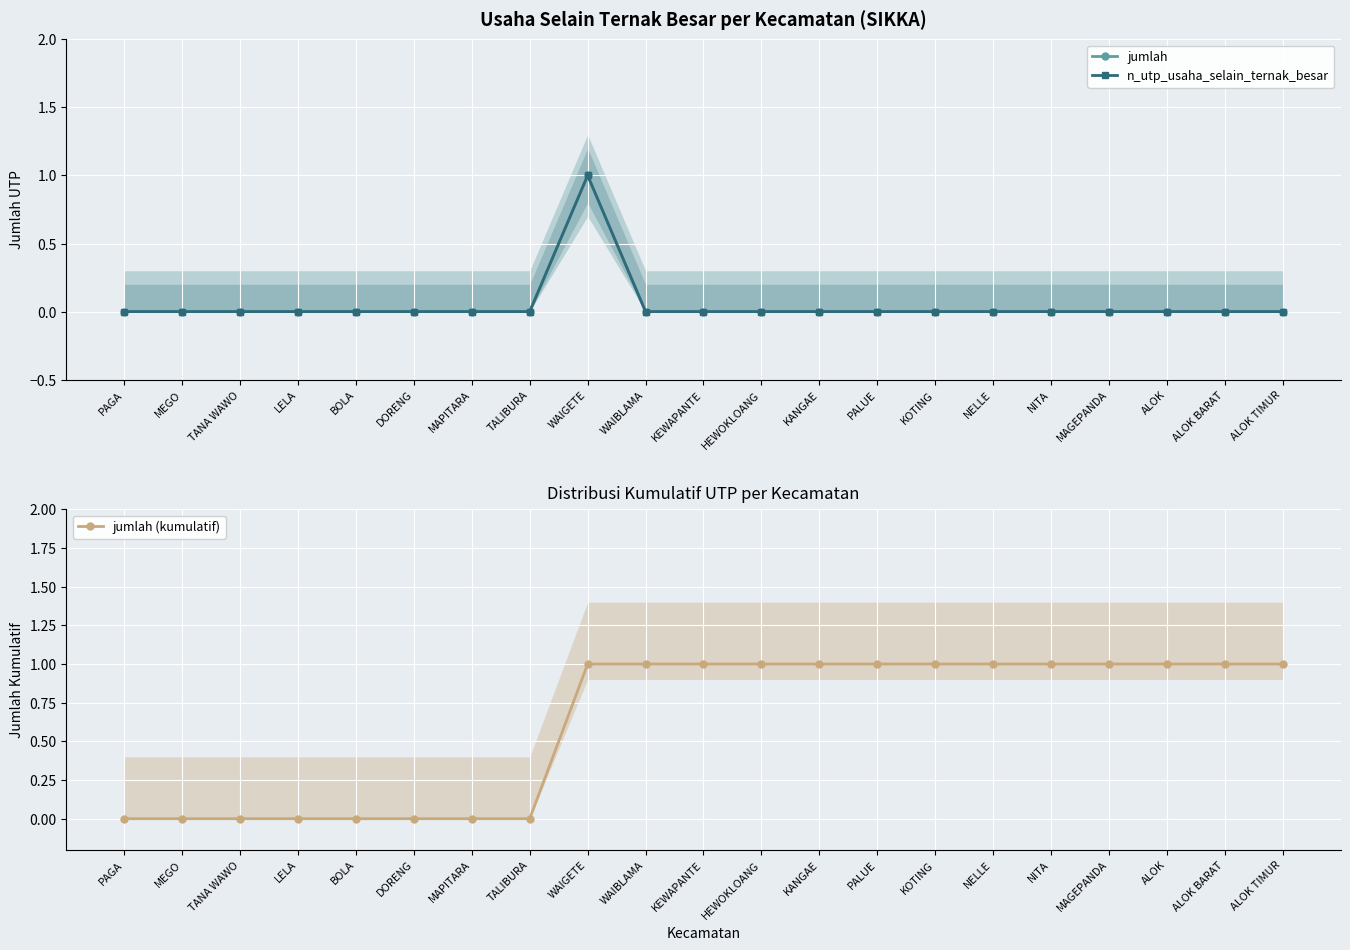

What is the spread (max minus min) of values at KANGAE?

1